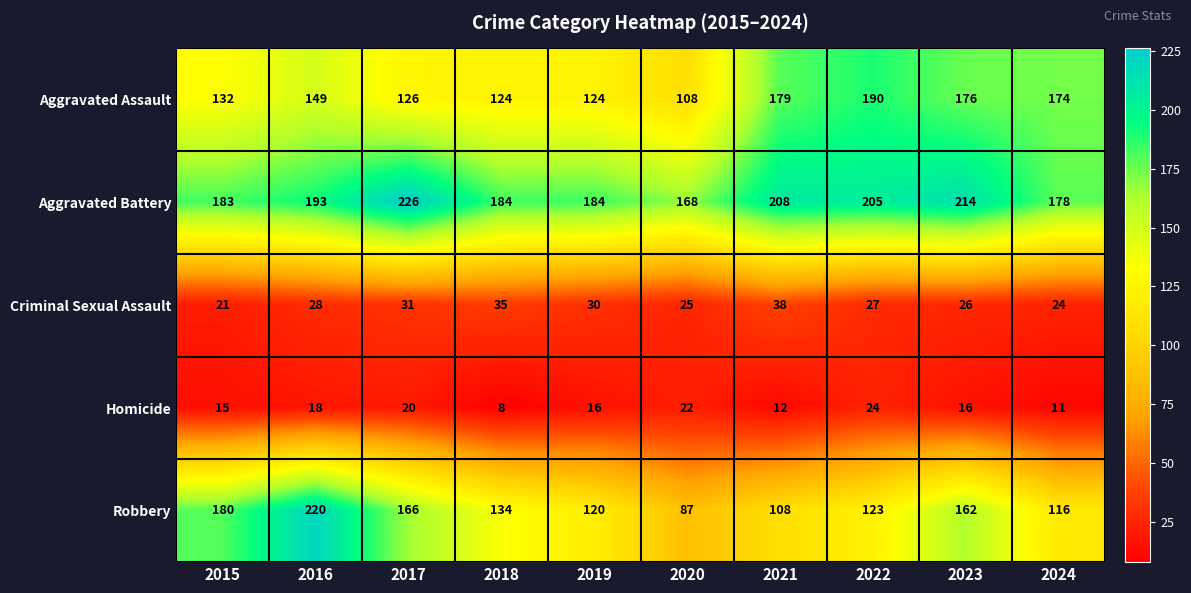

Rank the series at 2017 from lowest to highest value.

Homicide, Criminal Sexual Assault, Aggravated Assault, Robbery, Aggravated Battery